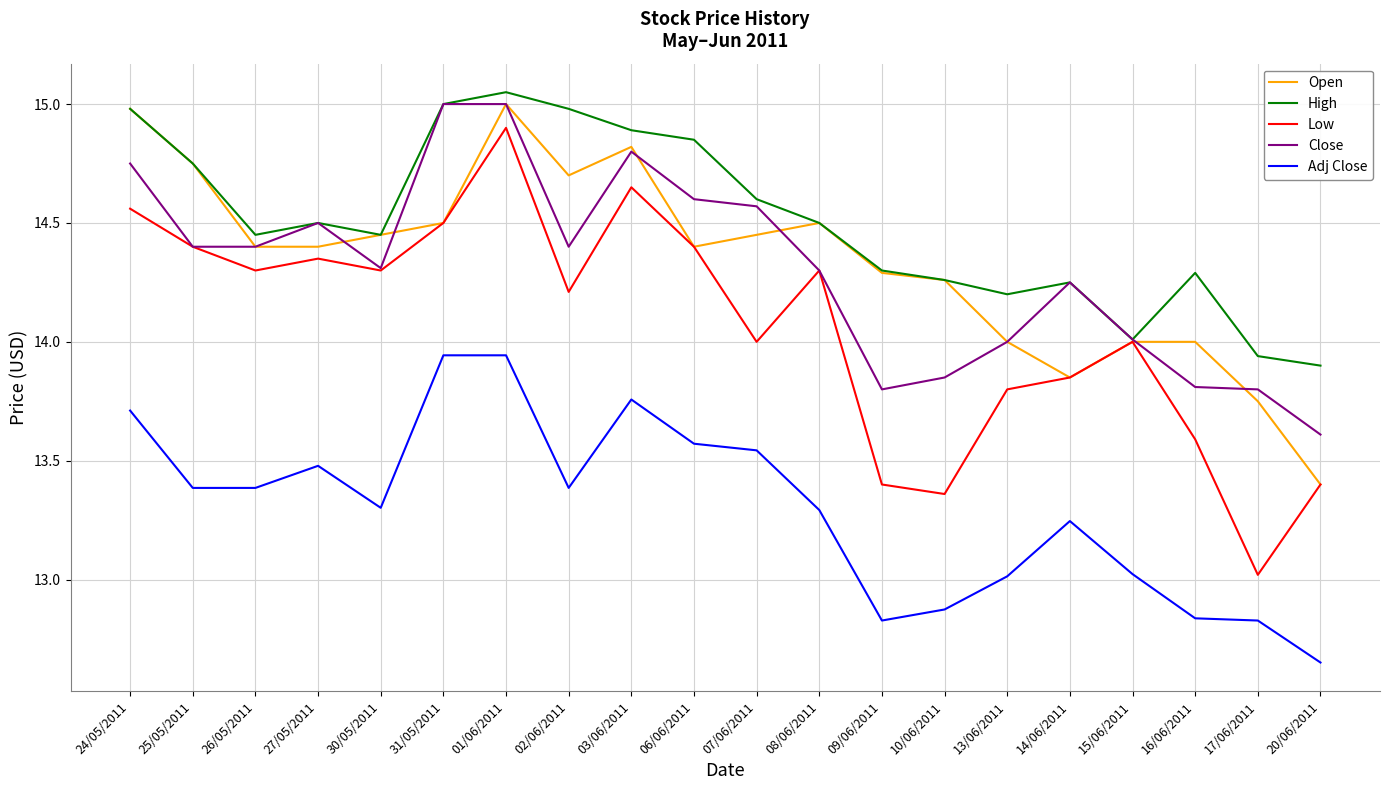

True or false: High and Adj Close intersect in this chart.

False